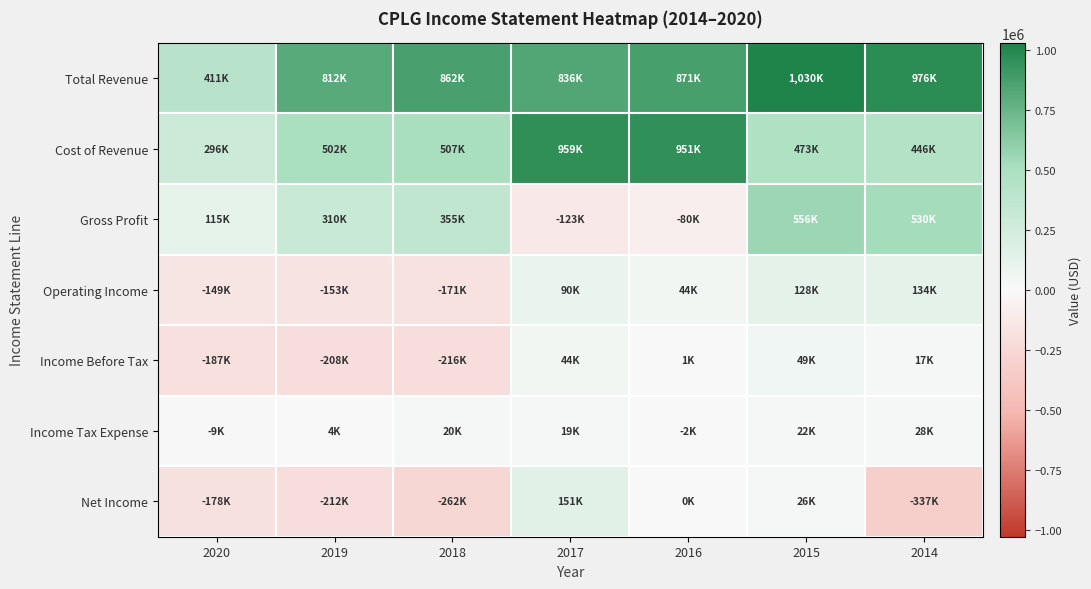

Between 2016 and 2014, which is larger?

2014